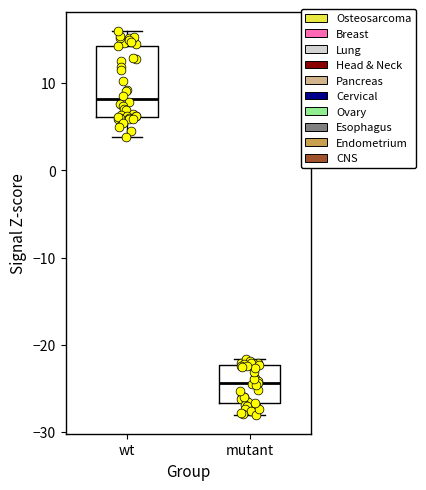

Reading left to right, read every box against the y-axis: the position of its median line, the range the box covers, and the ends of its whiskers. The values are not printed on the chart, so give them approximately, as read against the axis.

wt: median 8, box 6 to 14, whiskers 4 to 16
mutant: median -24, box -27 to -22, whiskers -28 to -22 (just above the box's upper edge)